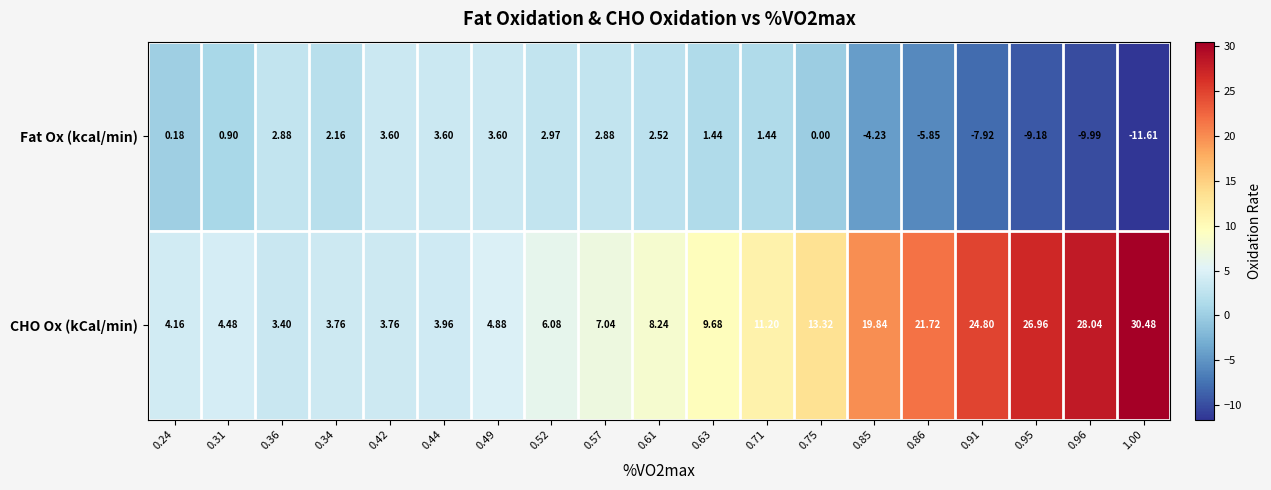

Rank the series by their maximum value, from lowest to highest.

Fat Ox (kcal/min), CHO Ox (kCal/min)